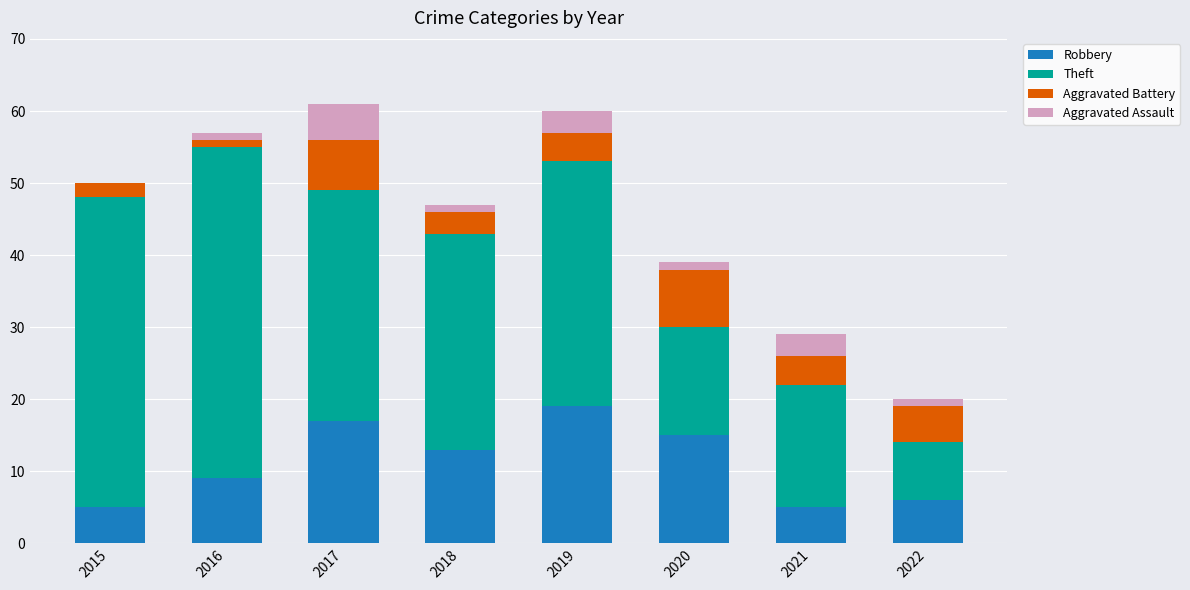

What is the highest value of the Robbery series?

19